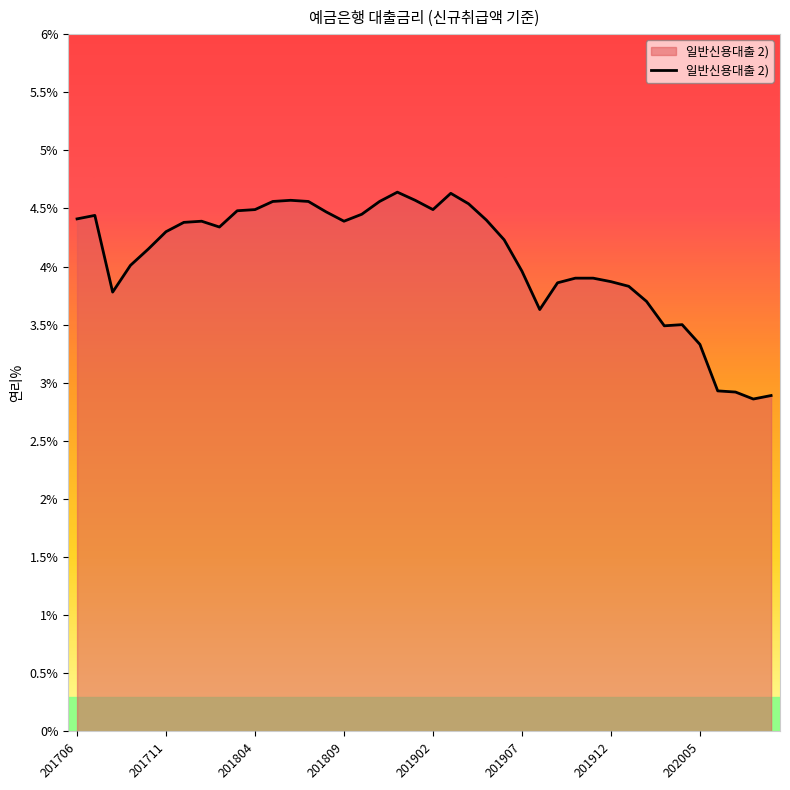

What is the minimum value shown in the chart?

2.9